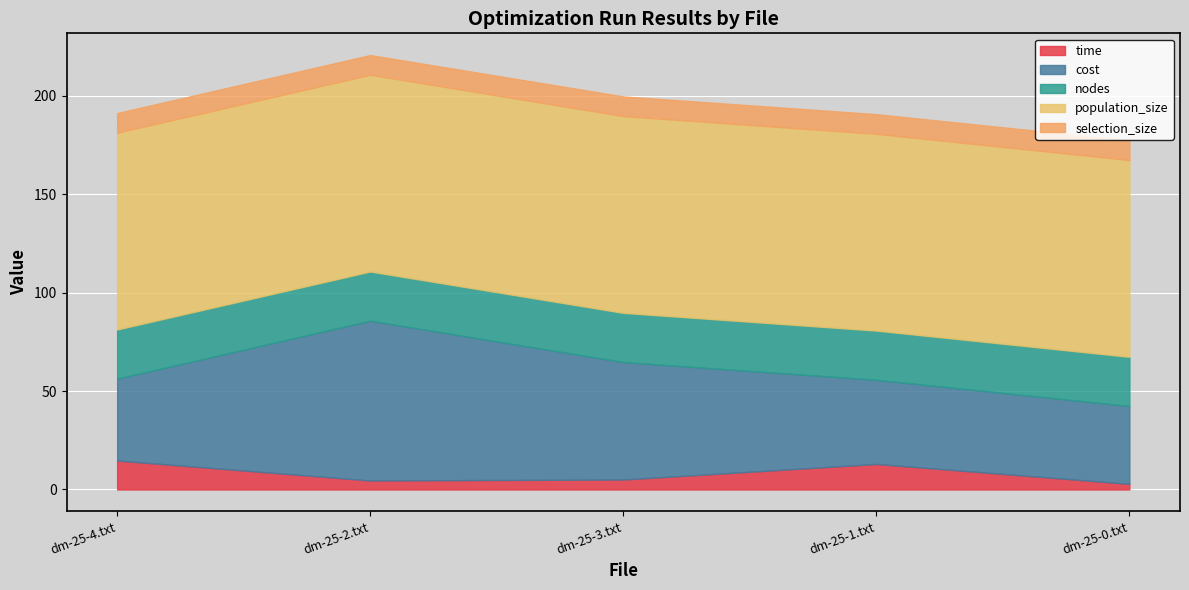

What is the maximum value for time?

14.7